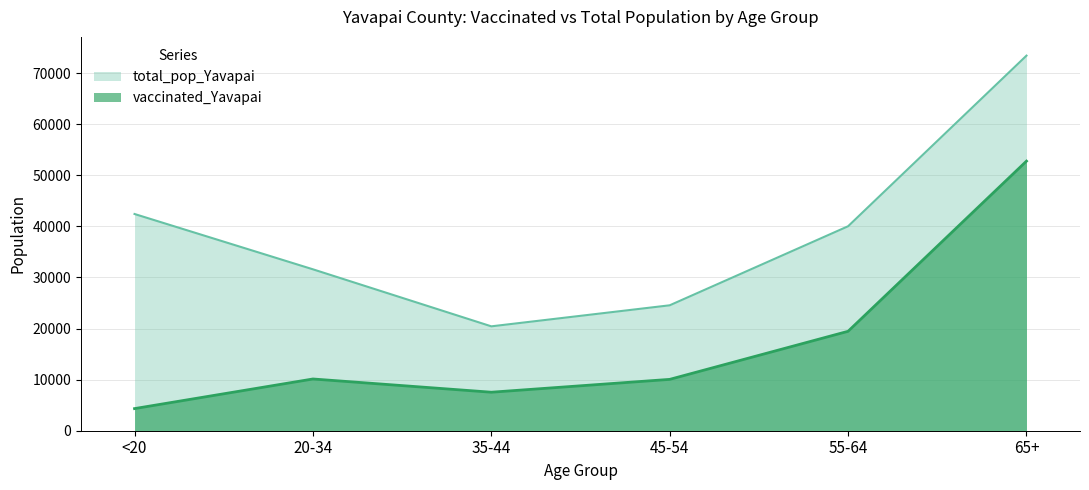

At which category does the chart reach its peak across all series?

65+